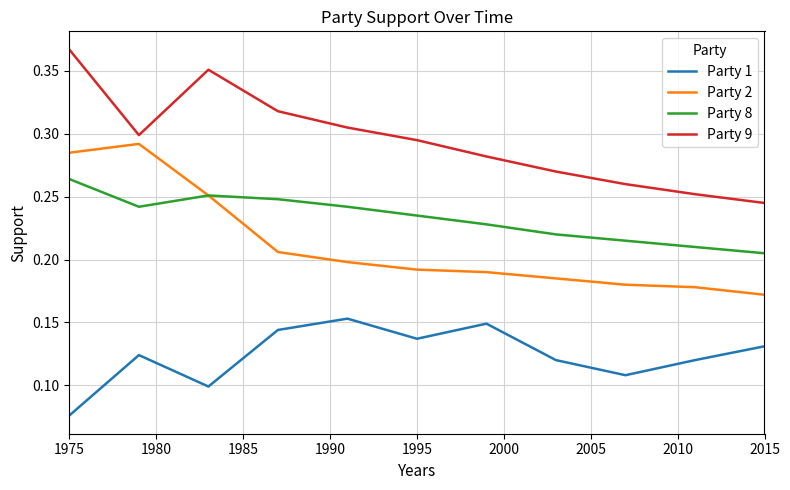

List the series in order of their peak value, lowest first.

Party 1, Party 8, Party 2, Party 9